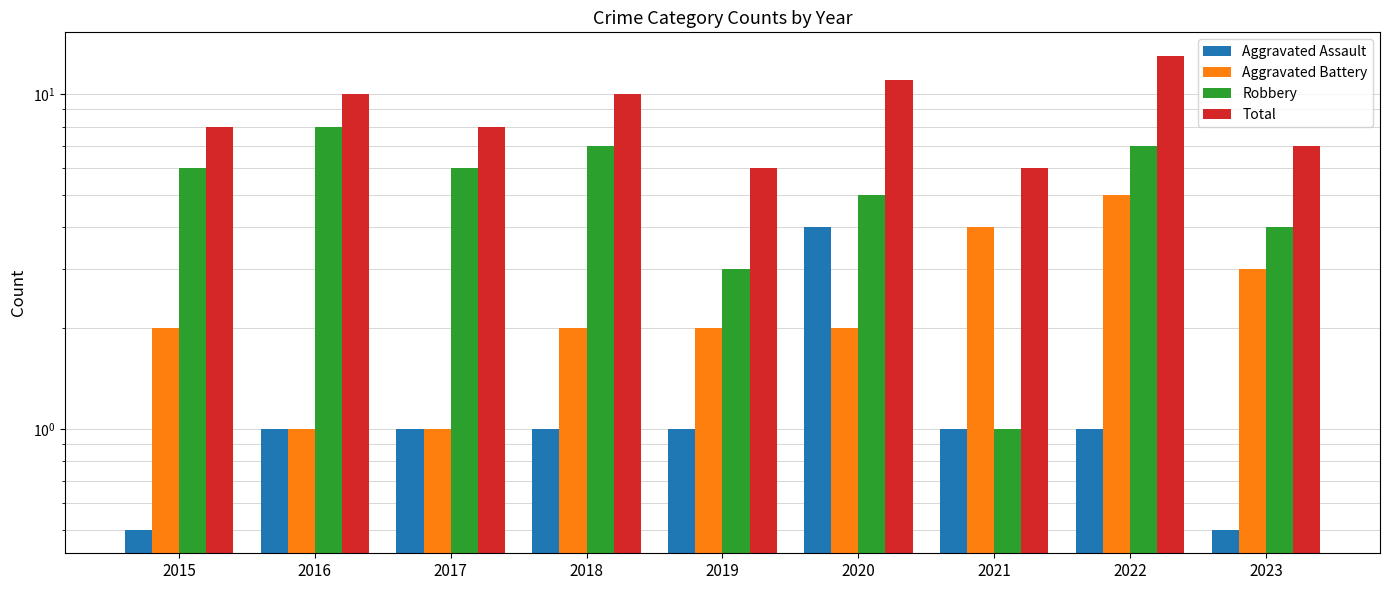

Which label corresponds to the largest value in the chart?

2022